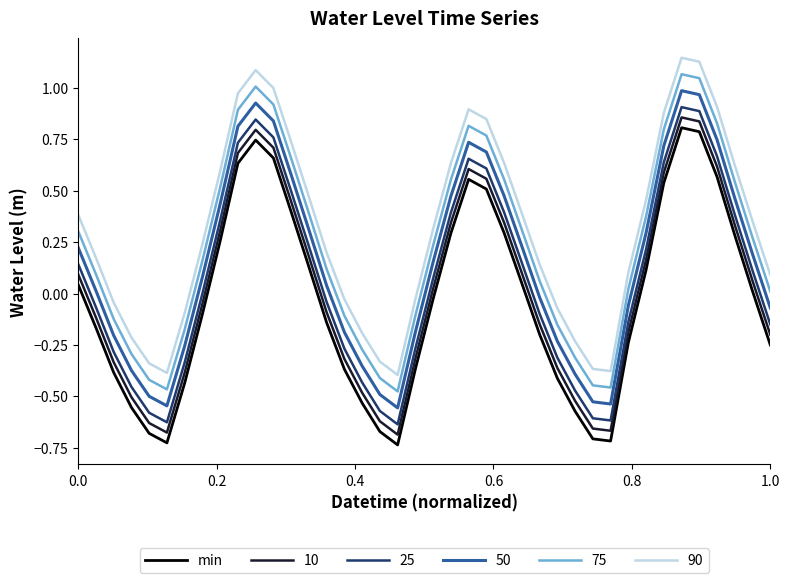

True or false: 90 and 50 intersect in this chart.

False